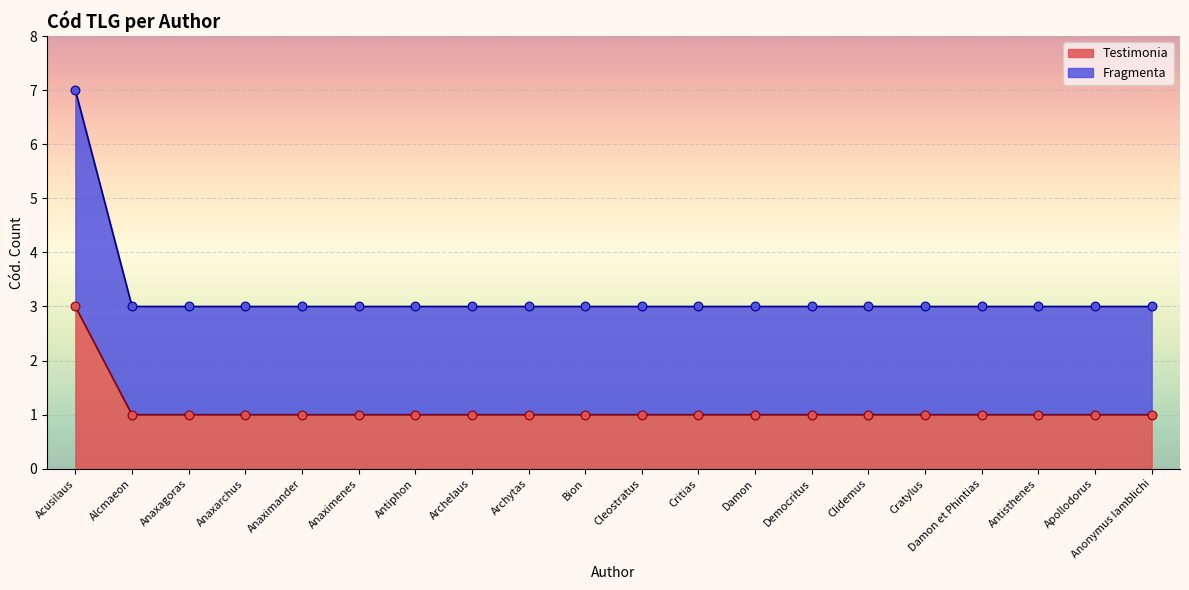

What is the total value across all series at Damon?

4